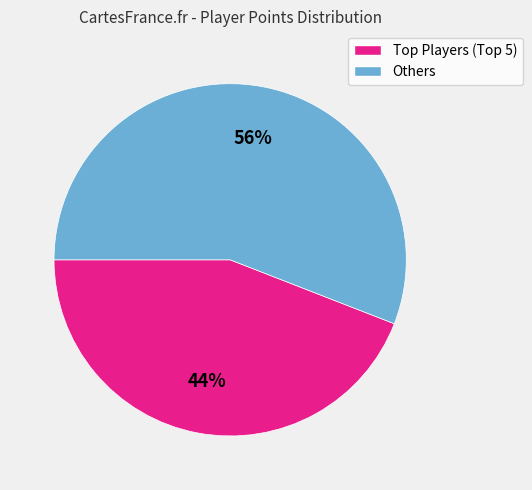

Is there any slice that represents more than half of the pie?

Yes